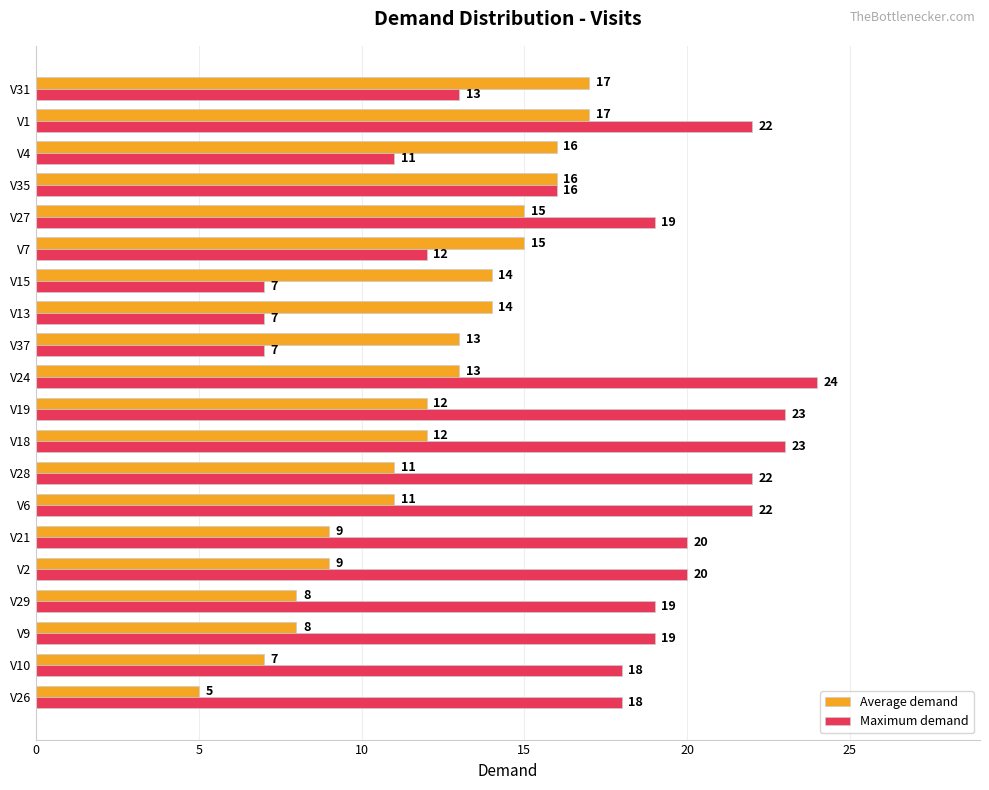

List the series in order of their overall mean, lowest first.

Average demand, Maximum demand